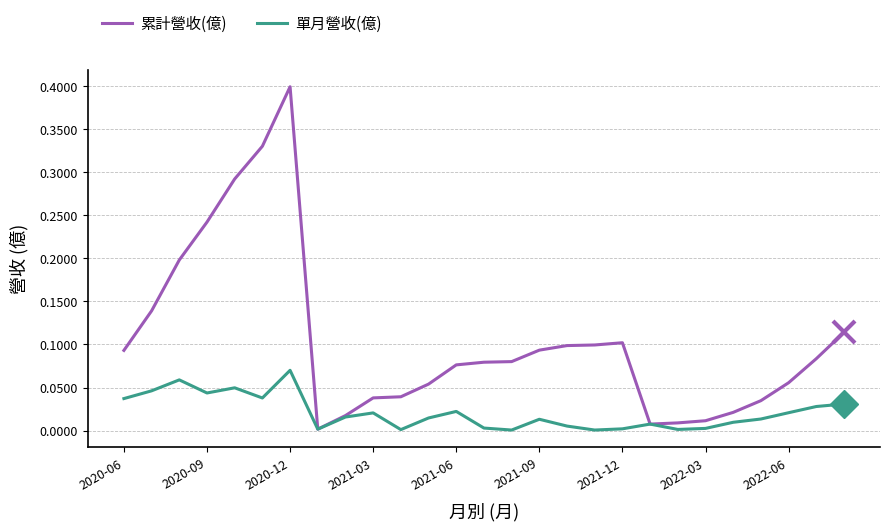

Which series has the largest range (max minus min)?

累計營收(億)